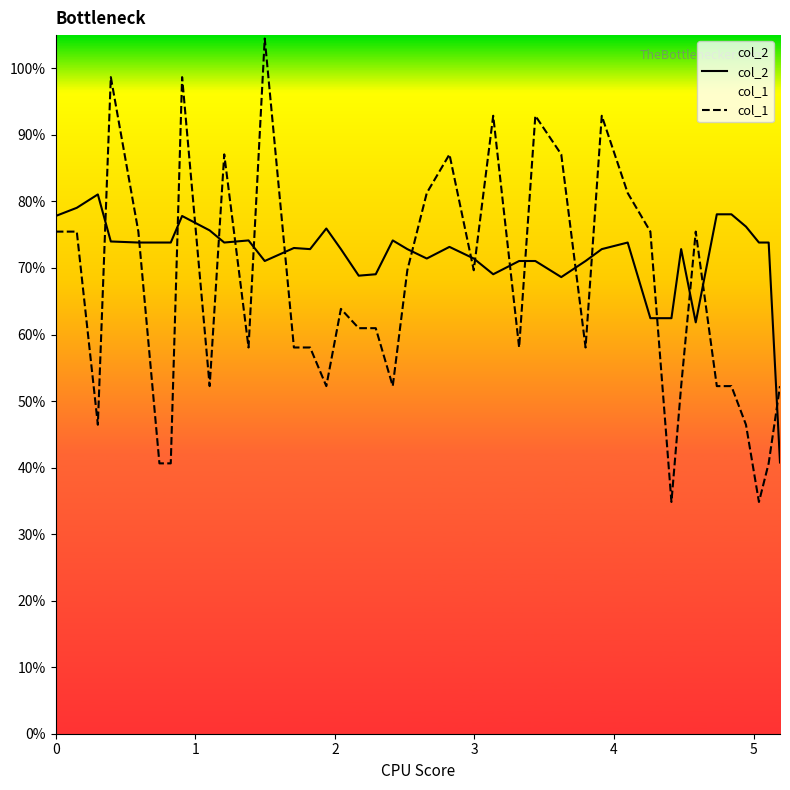

After their last crossing, which series has the higher values: col_1 or col_2?

col_1